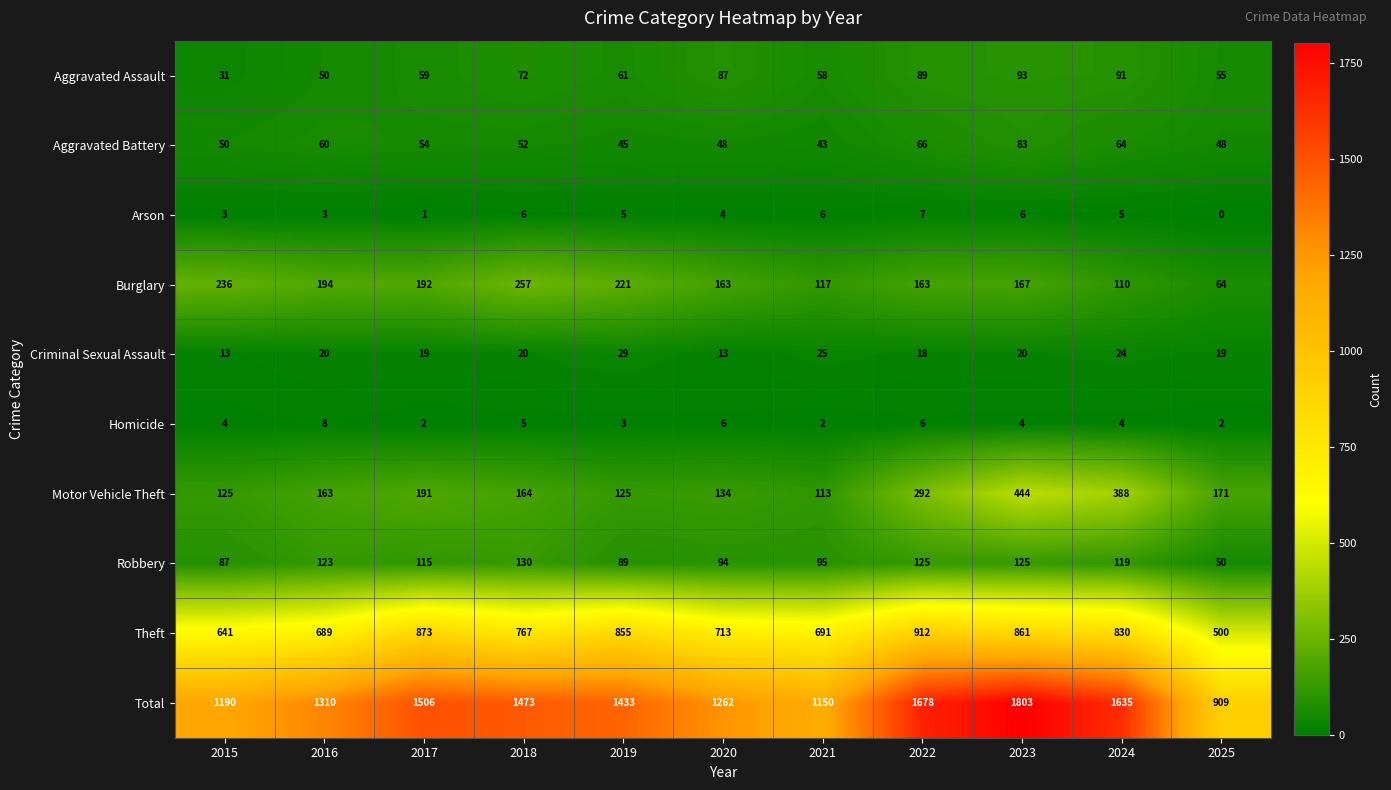

Which category has the highest value across all series?

2023